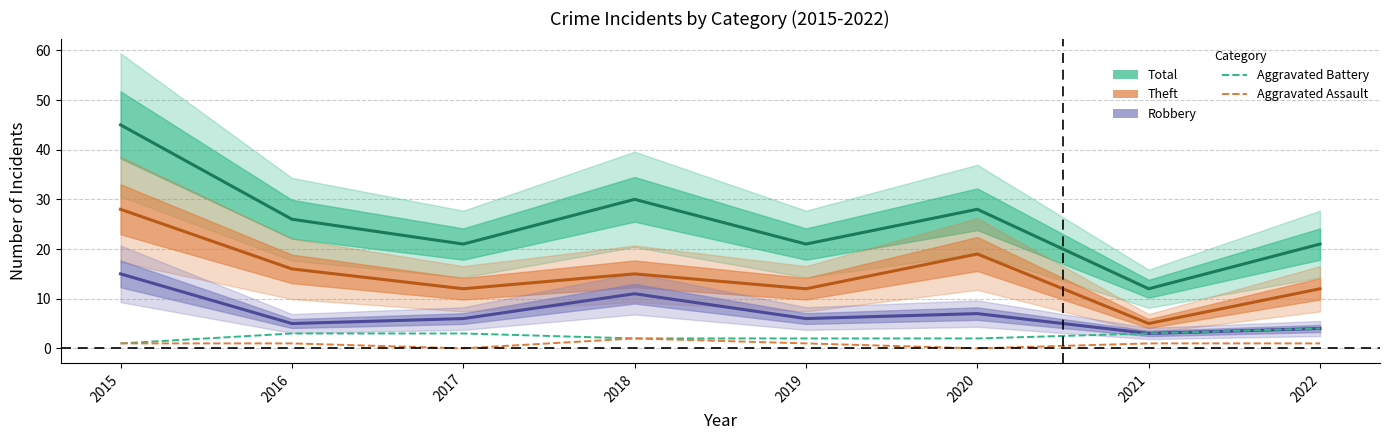

Reading right to left, transcribe all the data shown in this chart.

Total: 21	12	28	21	30	21	26	45
Theft: 12	5	19	12	15	12	16	28
Robbery: 4	3	7	6	11	6	5	15
Aggravated Battery: 4	3	2	2	2	3	3	1
Aggravated Assault: 1	1	0	1	2	0	1	1